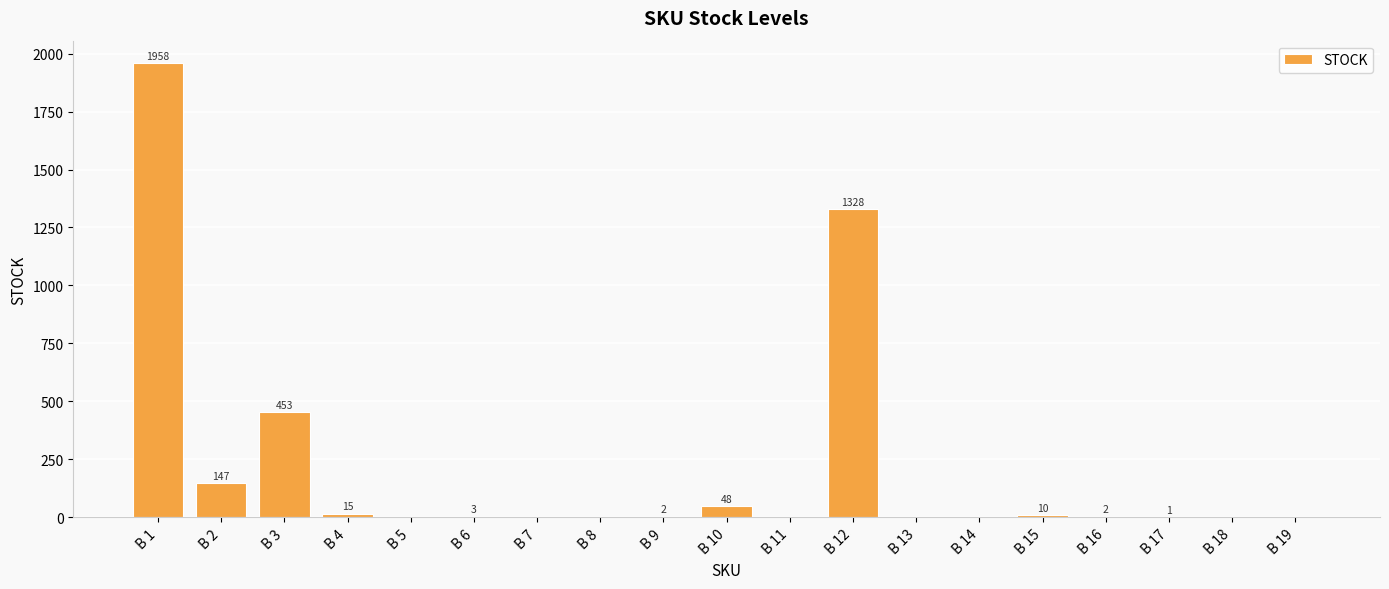

Which has a higher value, B 10 or B 8?

B 10